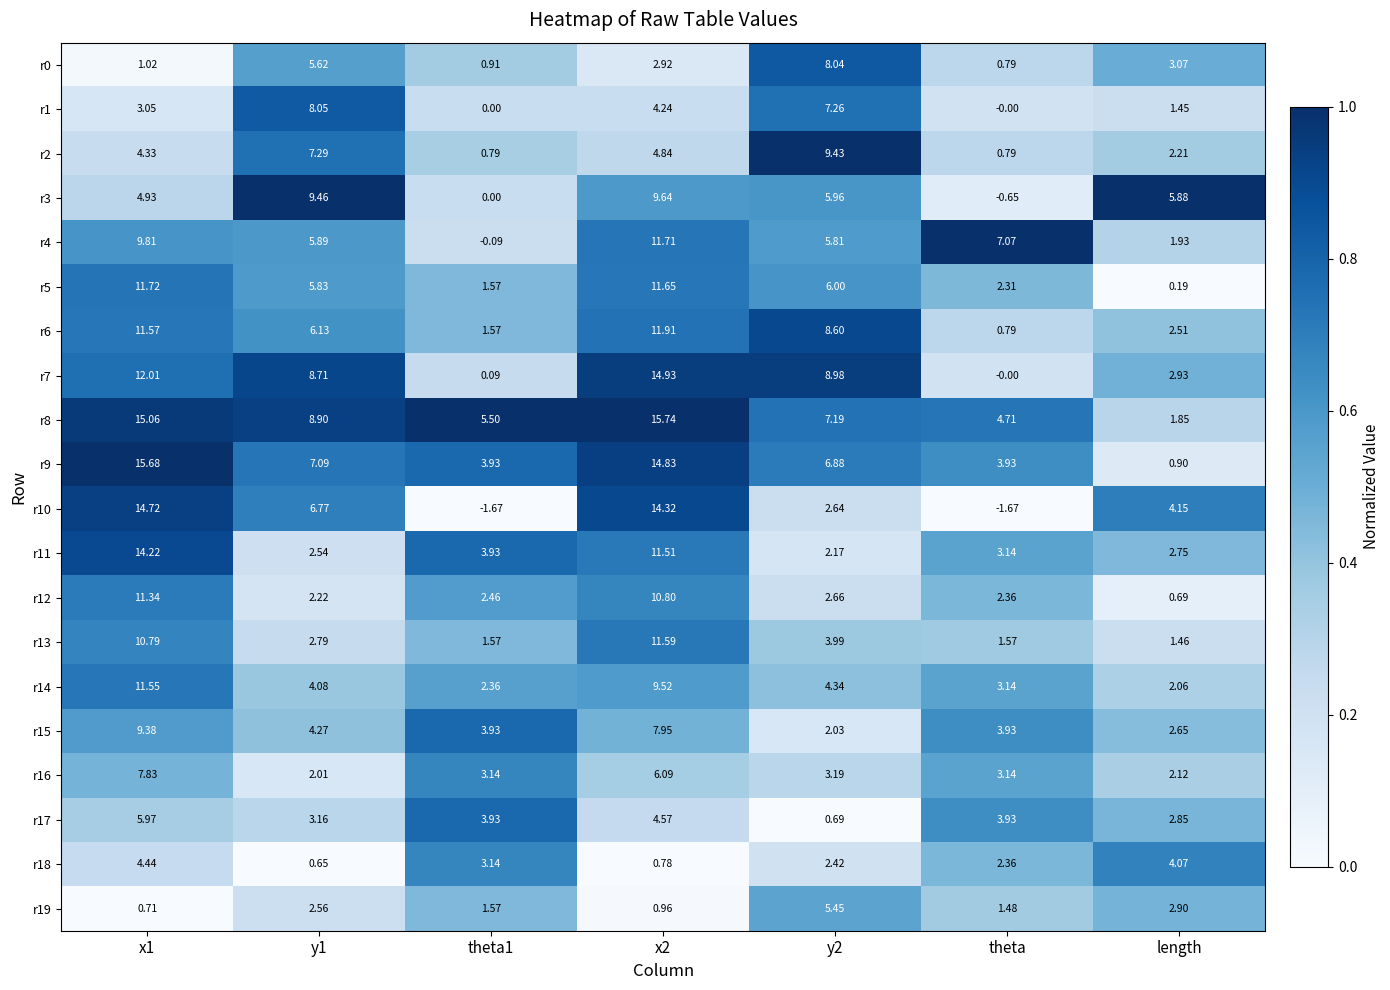

How many series are shown in this chart?

20